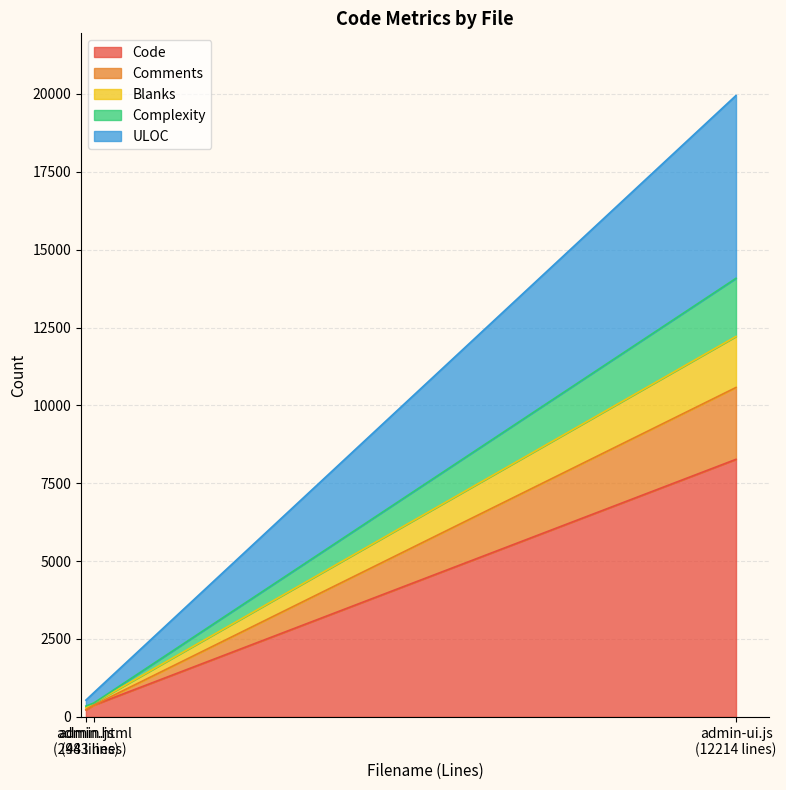

What is the maximum value for Code?

8268